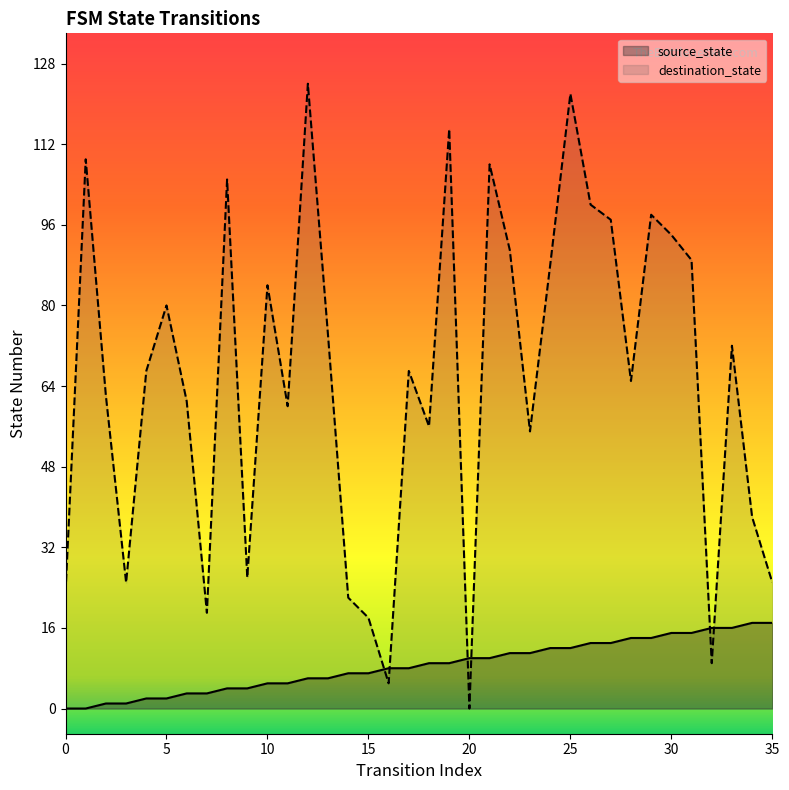

Reading right to left, transcribe all the data shown in this chart.

source_state: 17	17	16	16	15	15	14	14	13	13	12	12	11	11	10	10	9	9	8	8	7	7	6	6	5	5	4	4	3	3	2	2	1	1	0	0
destination_state: 25	38	72	9	89	94	98	65	97	100	122	88	55	91	108	0	115	56	67	5	18	22	74	124	60	84	26	105	19	61	80	67	25	62	109	23